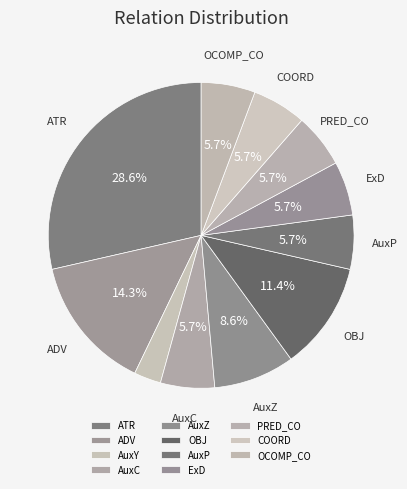

How many segments does this pie chart have?

11